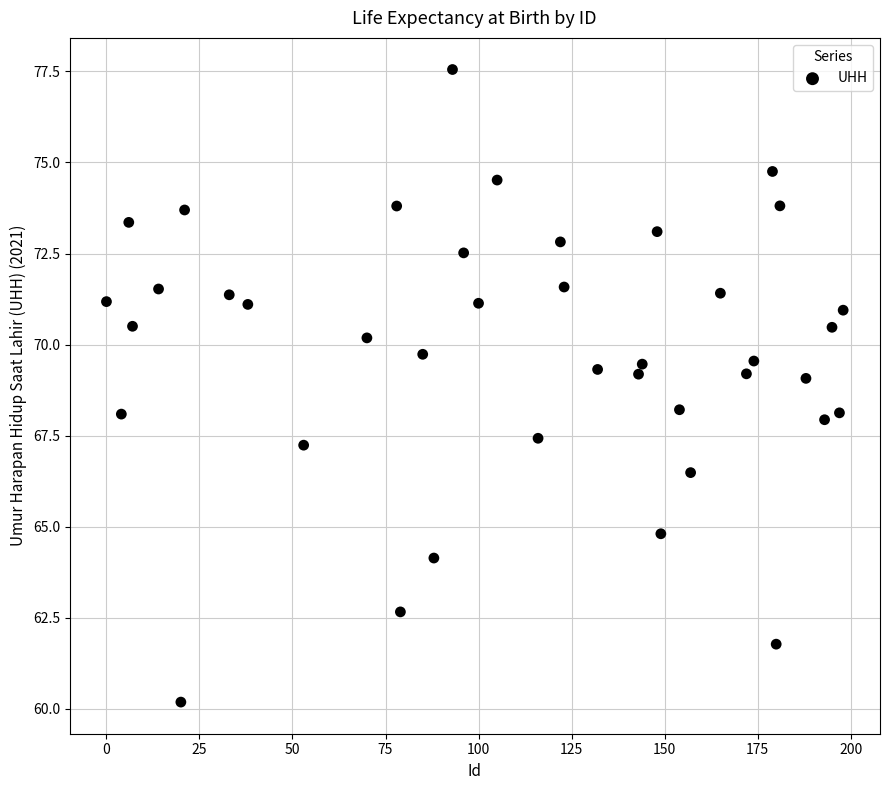

What is the range of X values (max minus min)?

198.0